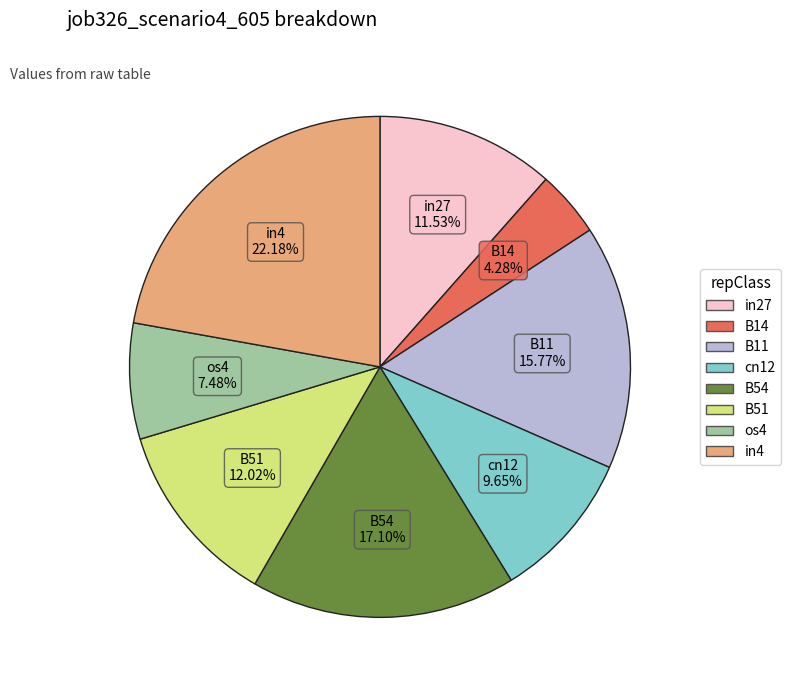

Does any single category account for the majority?

No